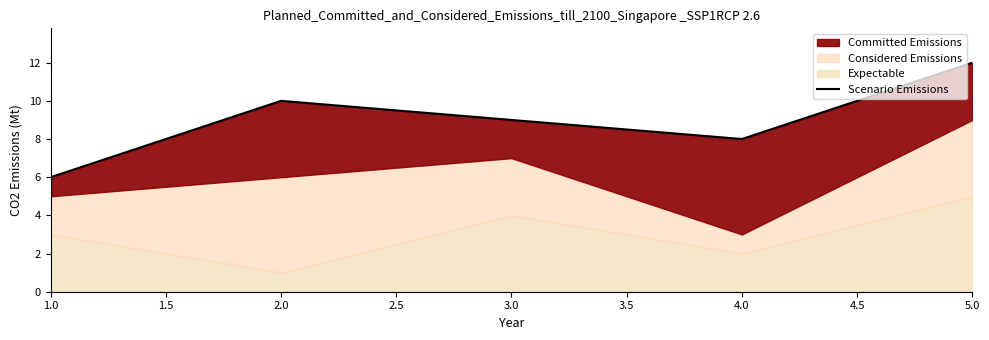

How many categories are shown in the chart?

5